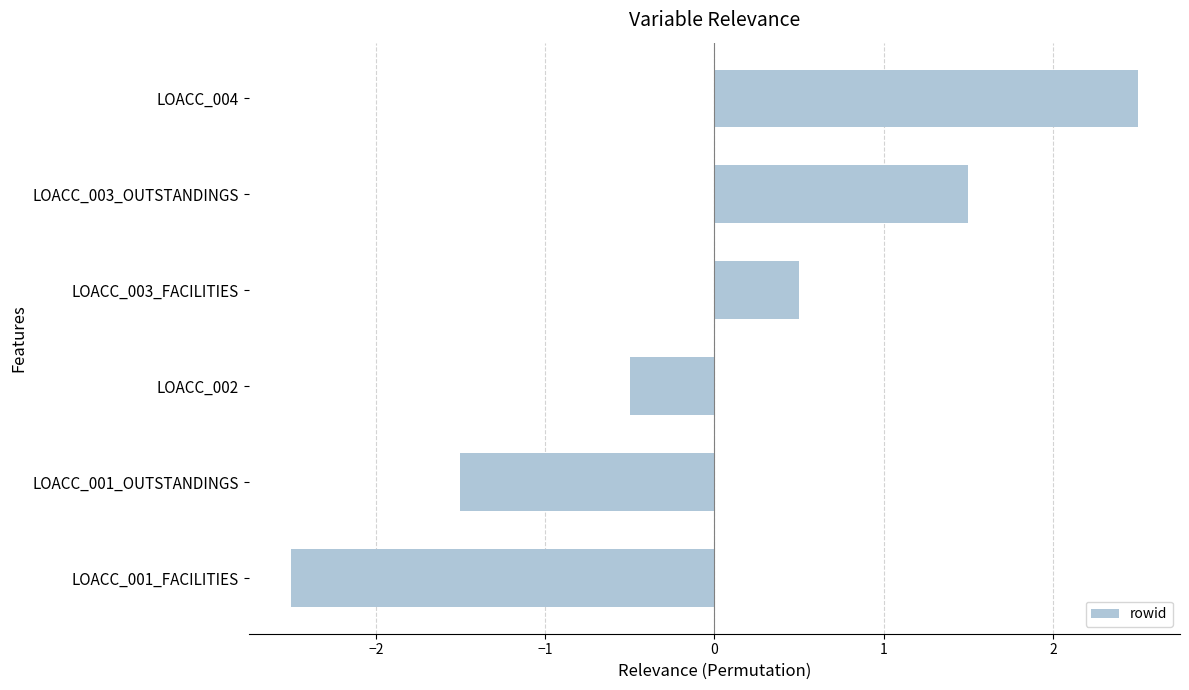

What is the change in value from LOACC_001_OUTSTANDINGS to LOACC_003_OUTSTANDINGS?

+3.0